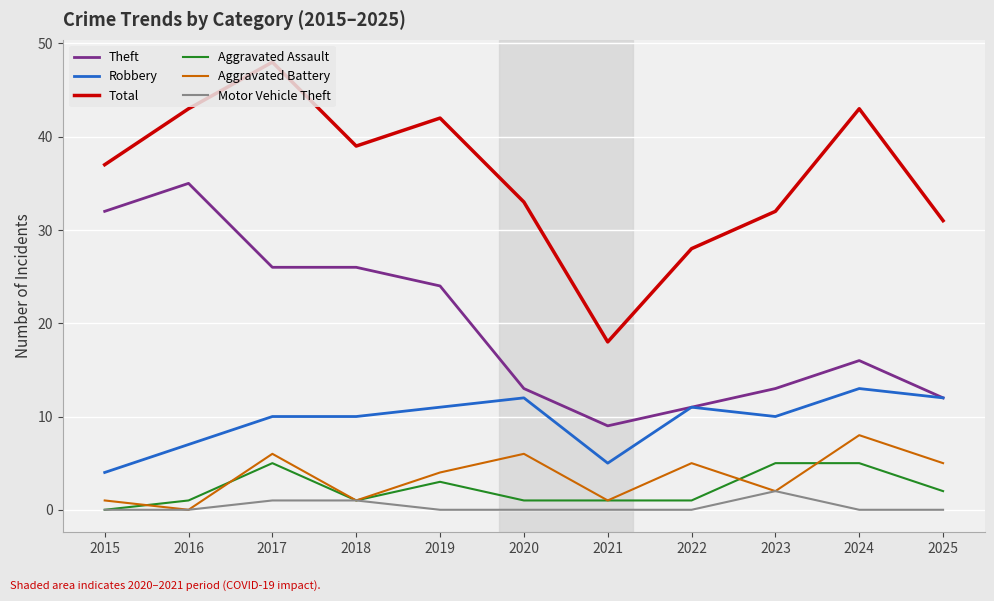

Is it true that Robbery equals 10 at 2017?

True